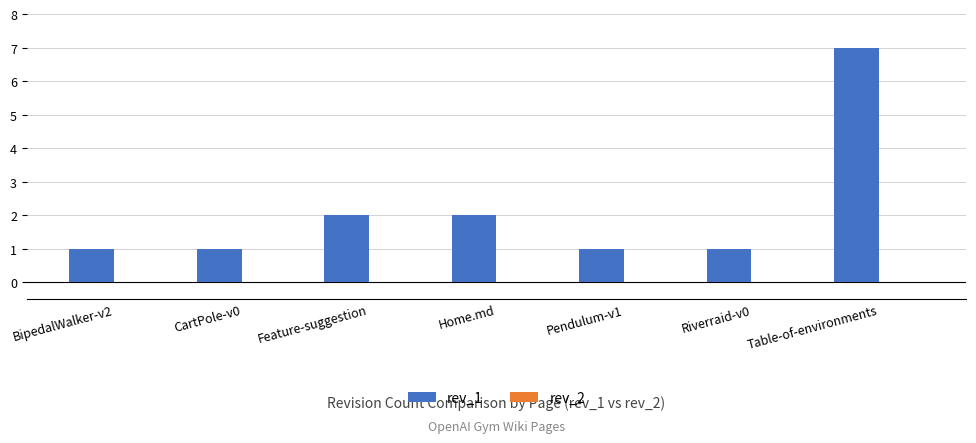

What is the label of the 4th bar from the left?

Home.md